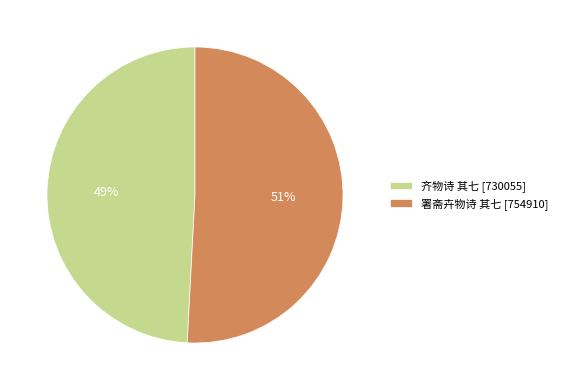

To the nearest percent, what is the combined percentage of 齐物诗 其七 and 署斋卉物诗 其七?

100%